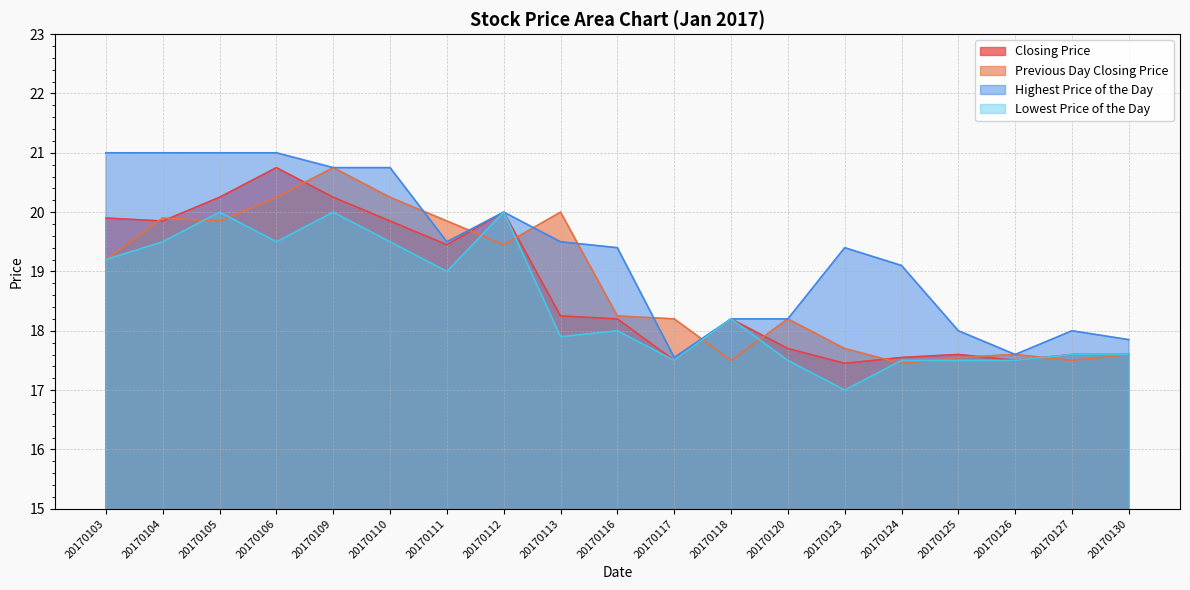

What is the total value across all series at 20170124?

71.6